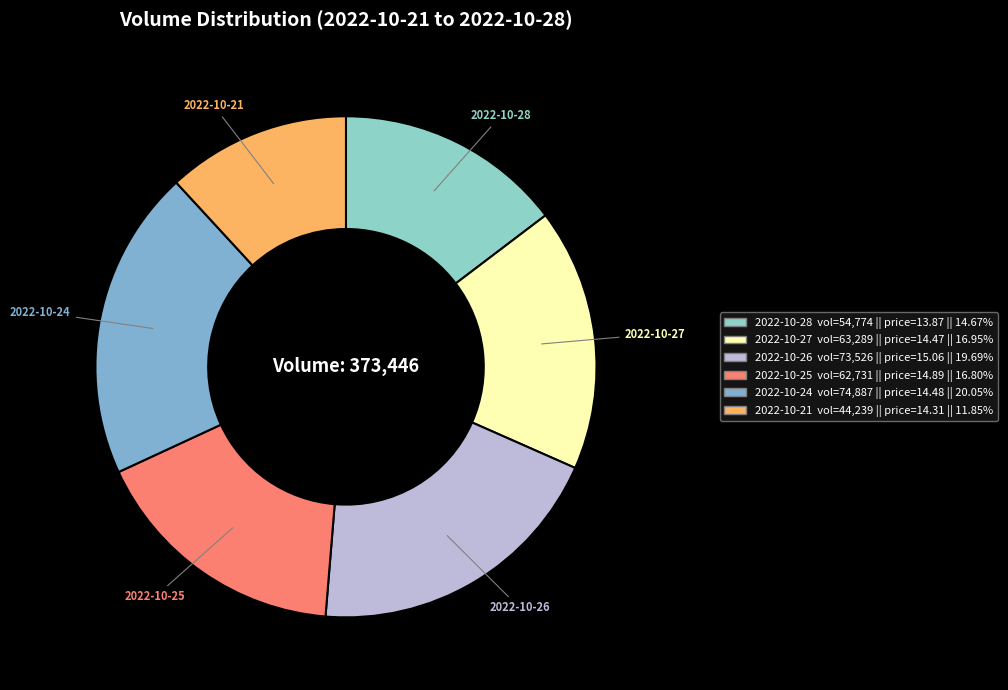

Count the number of slices in the pie.

6